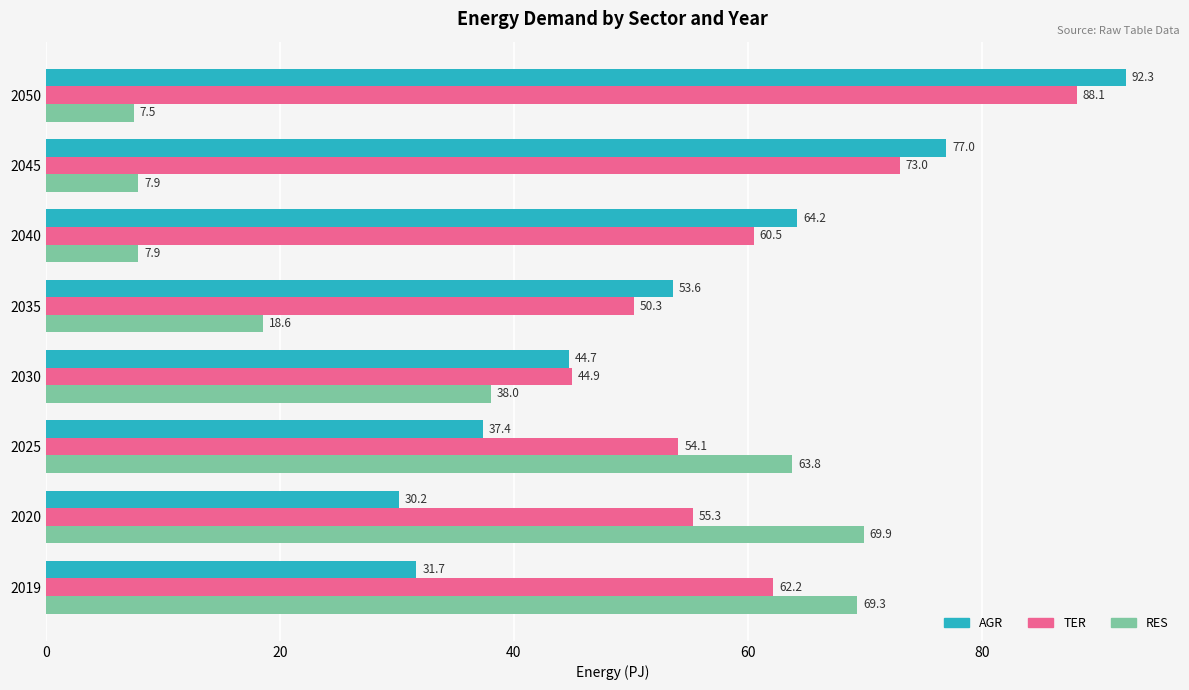

How many data points in AGR are above 53?

4